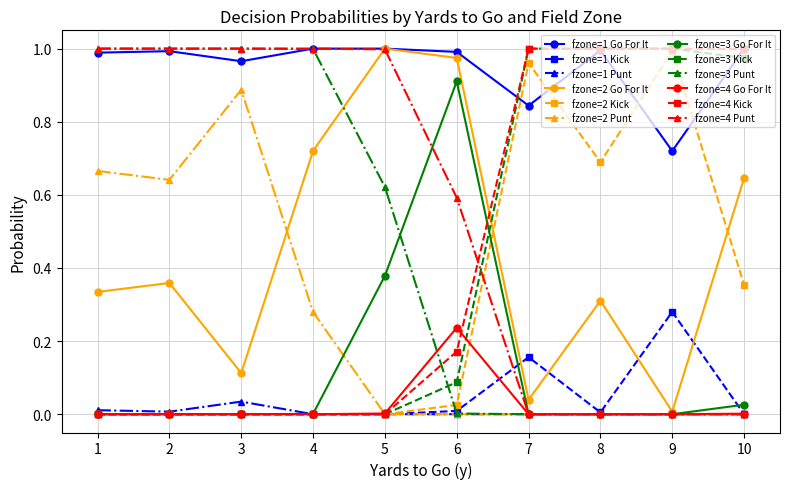

How many series are shown in this chart?

12